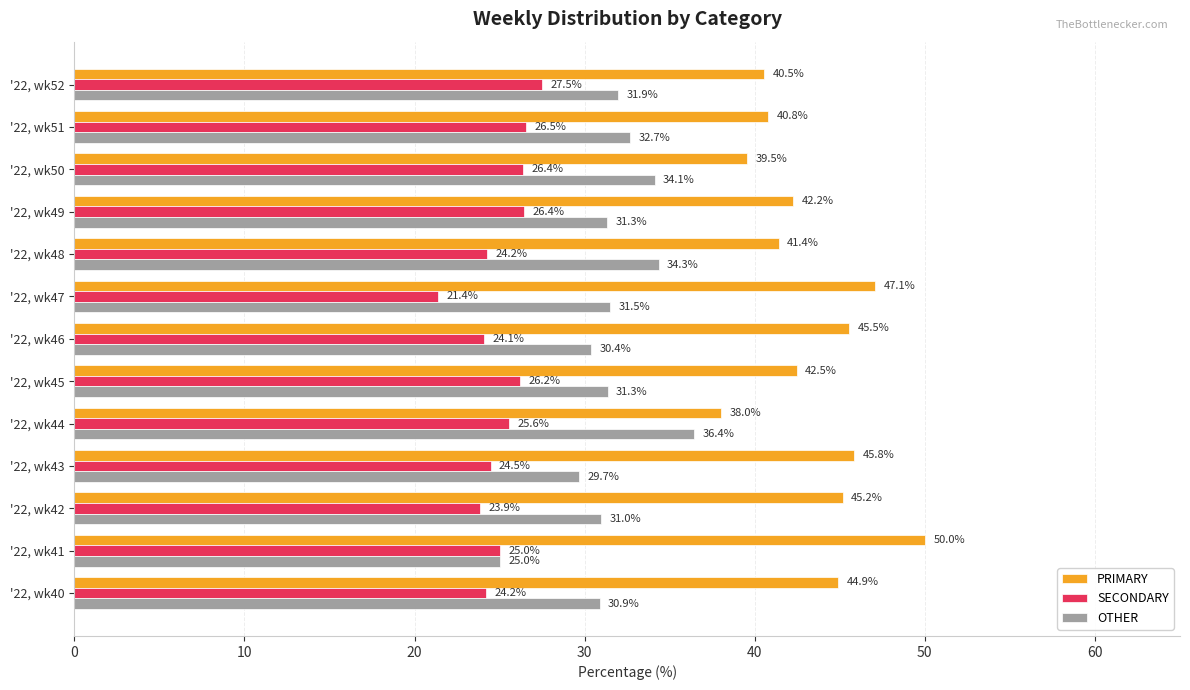

Which label corresponds to the largest value in the chart?

'22, wk41